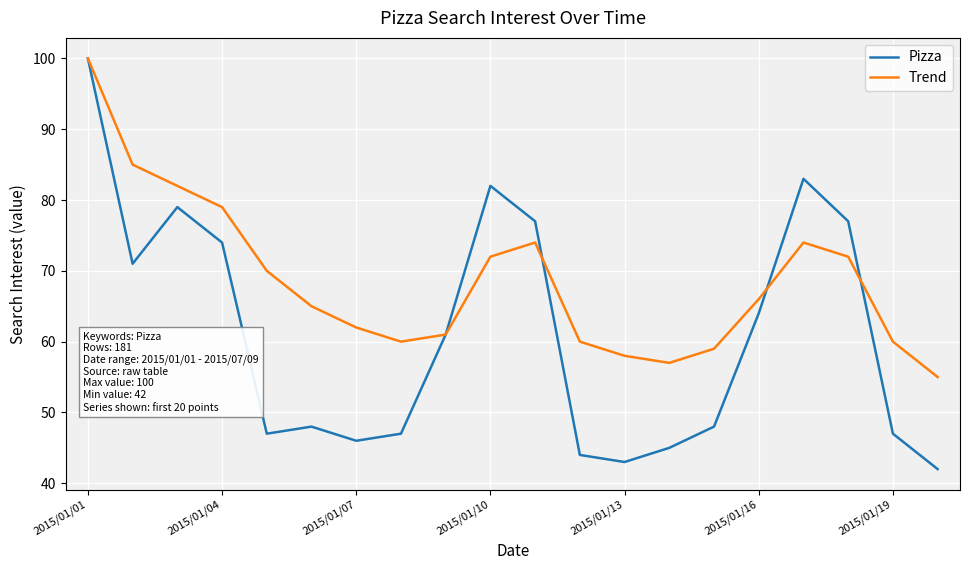

Which series has the largest total across all categories?

Trend